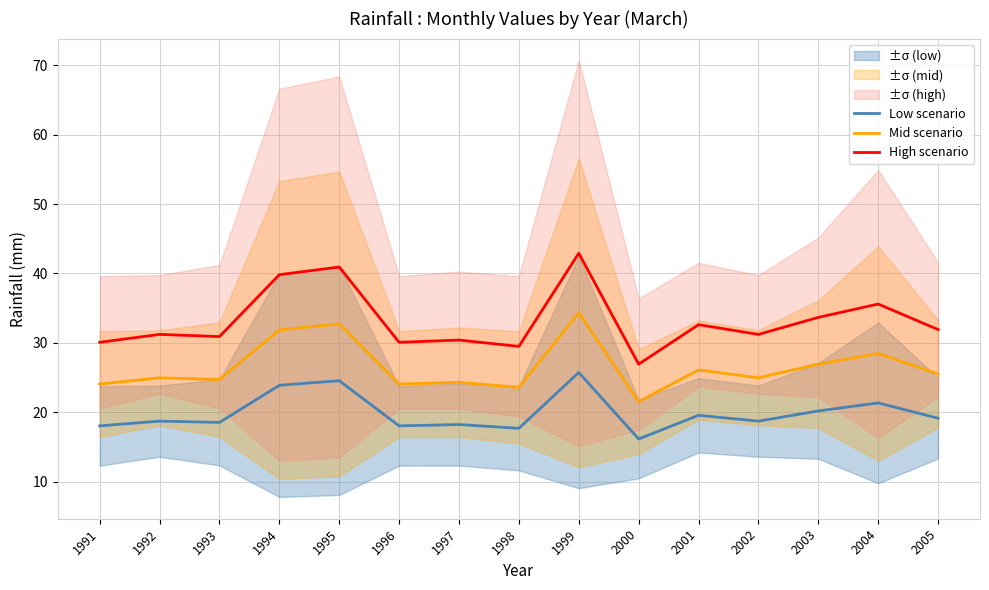

What is the difference between the maximum and second lowest values in the High scenario series?

13.4